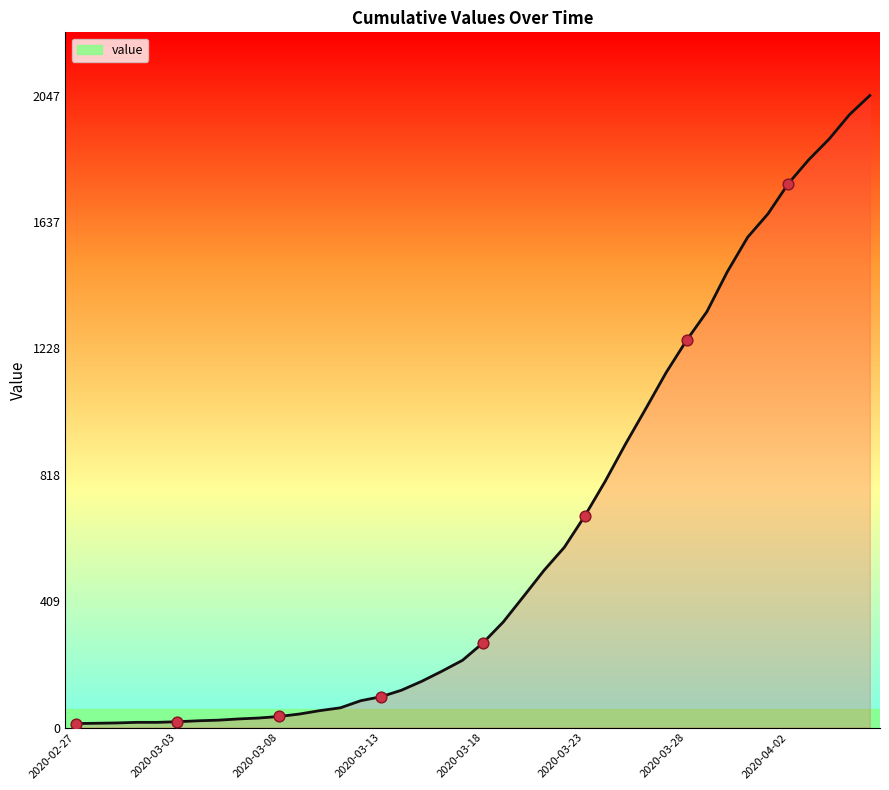

What is the difference between the maximum and minimum values?

2034